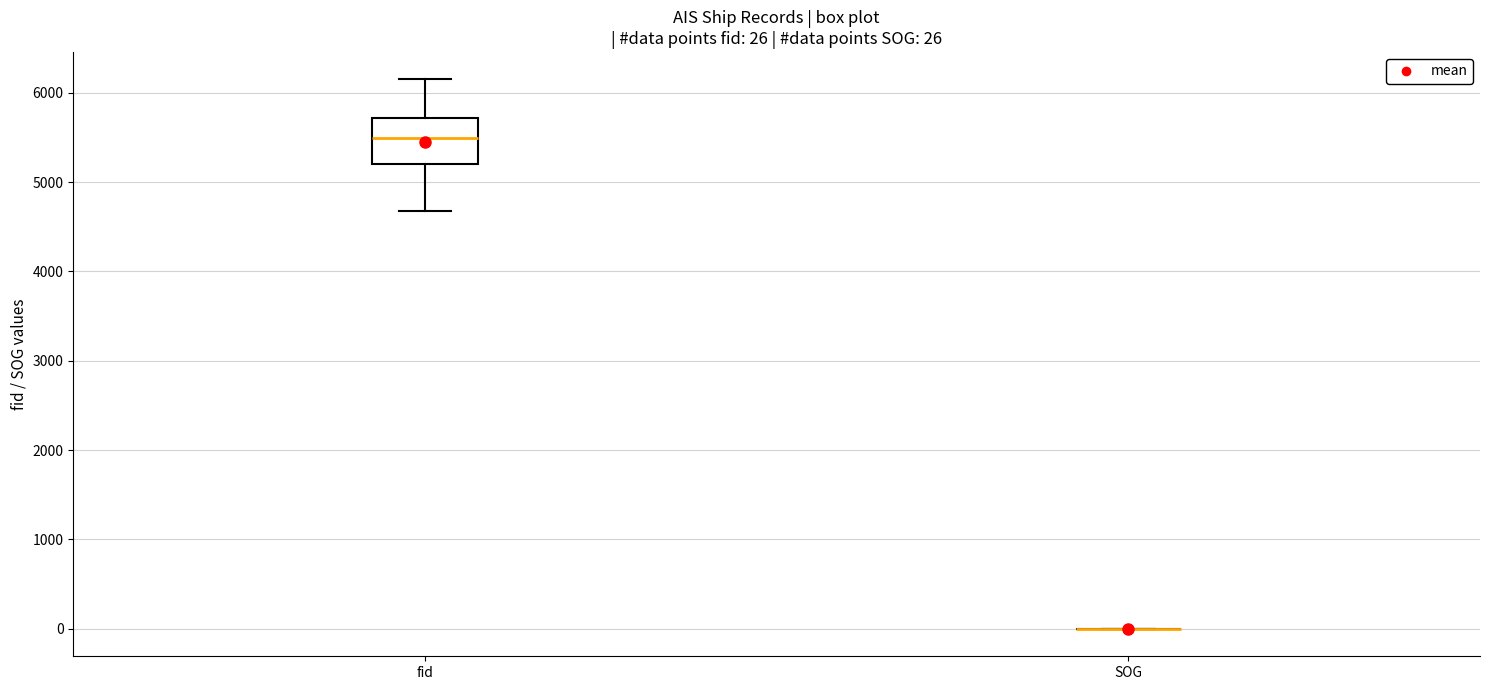

Which box is the tallest, from its lower edge to its upper edge?

fid